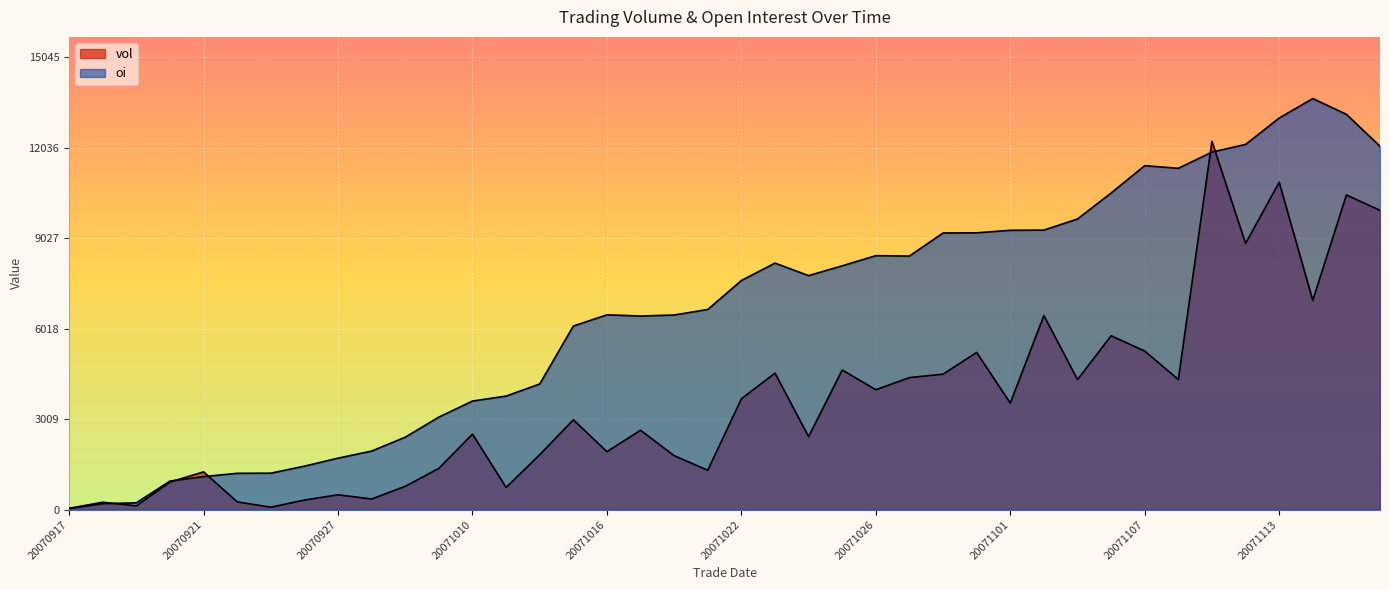

Count the number of data series in this chart.

2